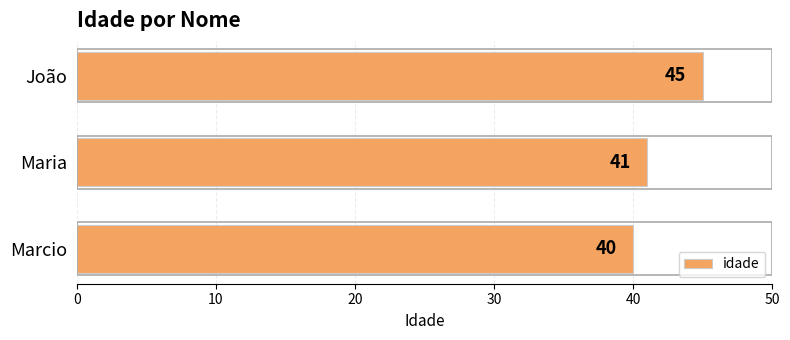

Does the chart contain stacked bars?

No